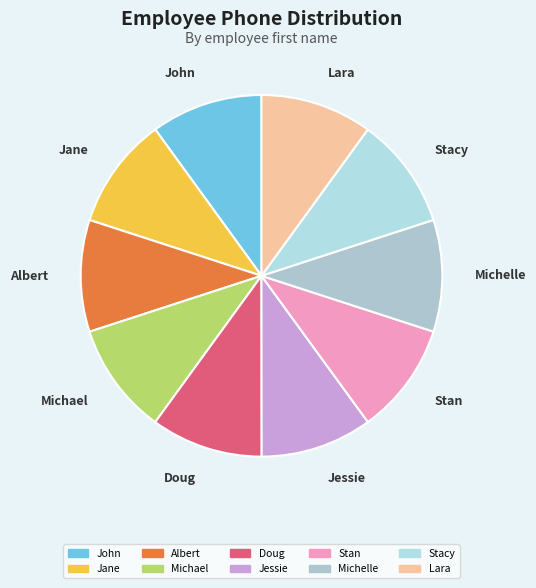

What is the ratio of the value at John to the value at Albert?

1.0